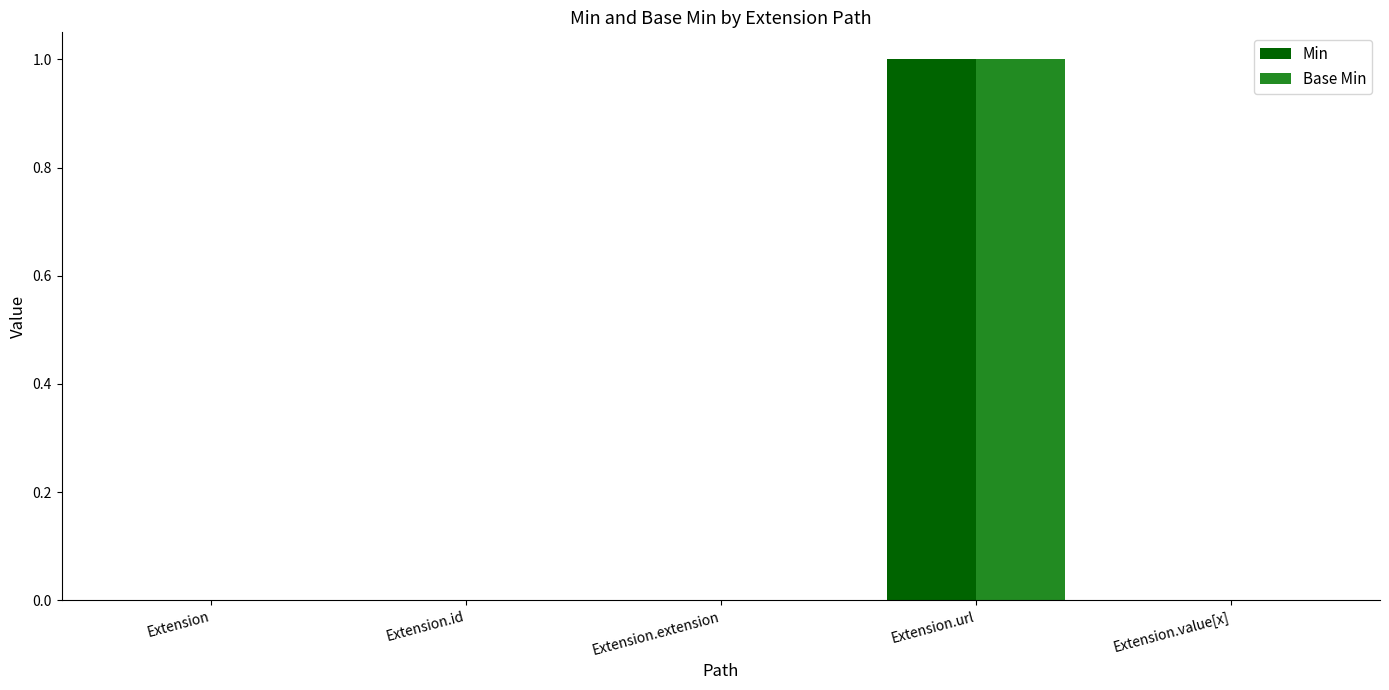

How many series are shown in this chart?

2